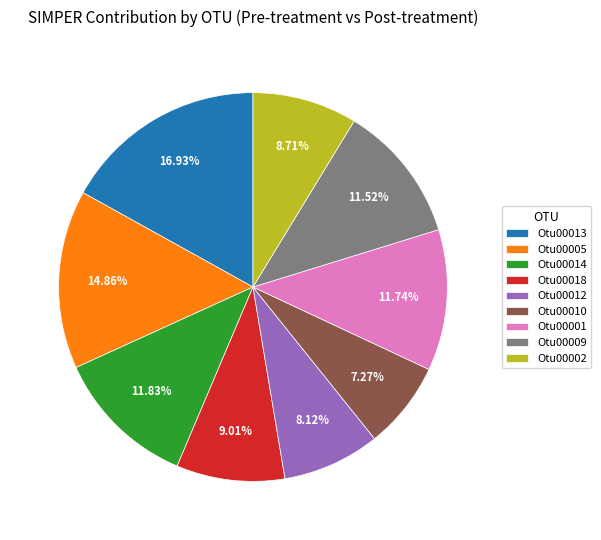

Is it true that Otu00009 is 1% of the pie?

False